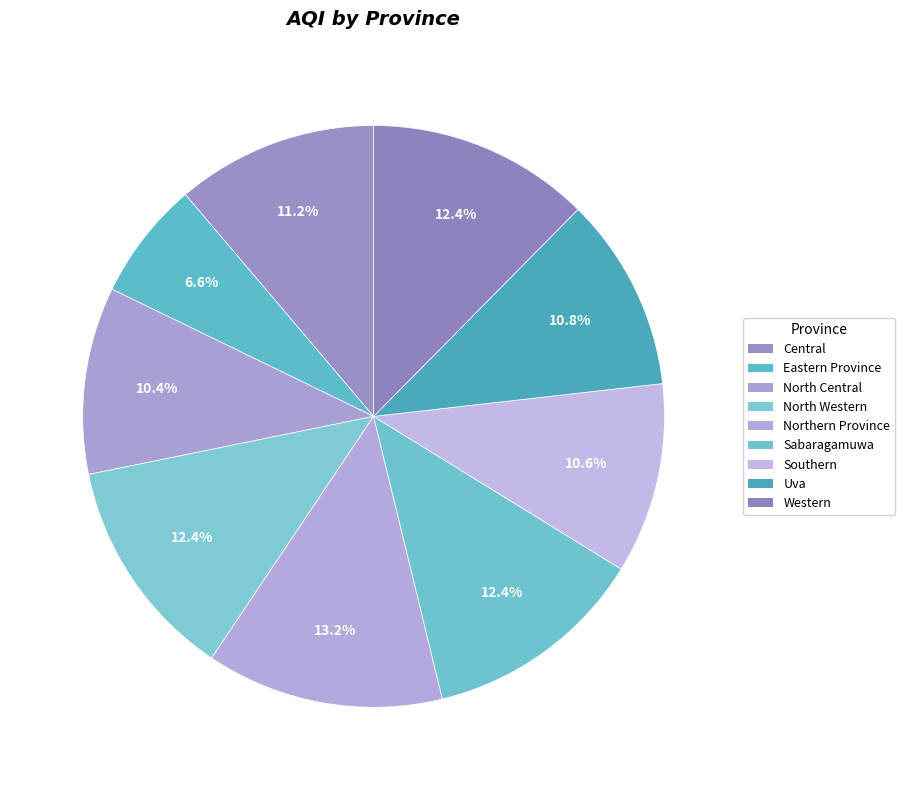

Combined, do Central and Sabaragamuwa account for over 50%?

No